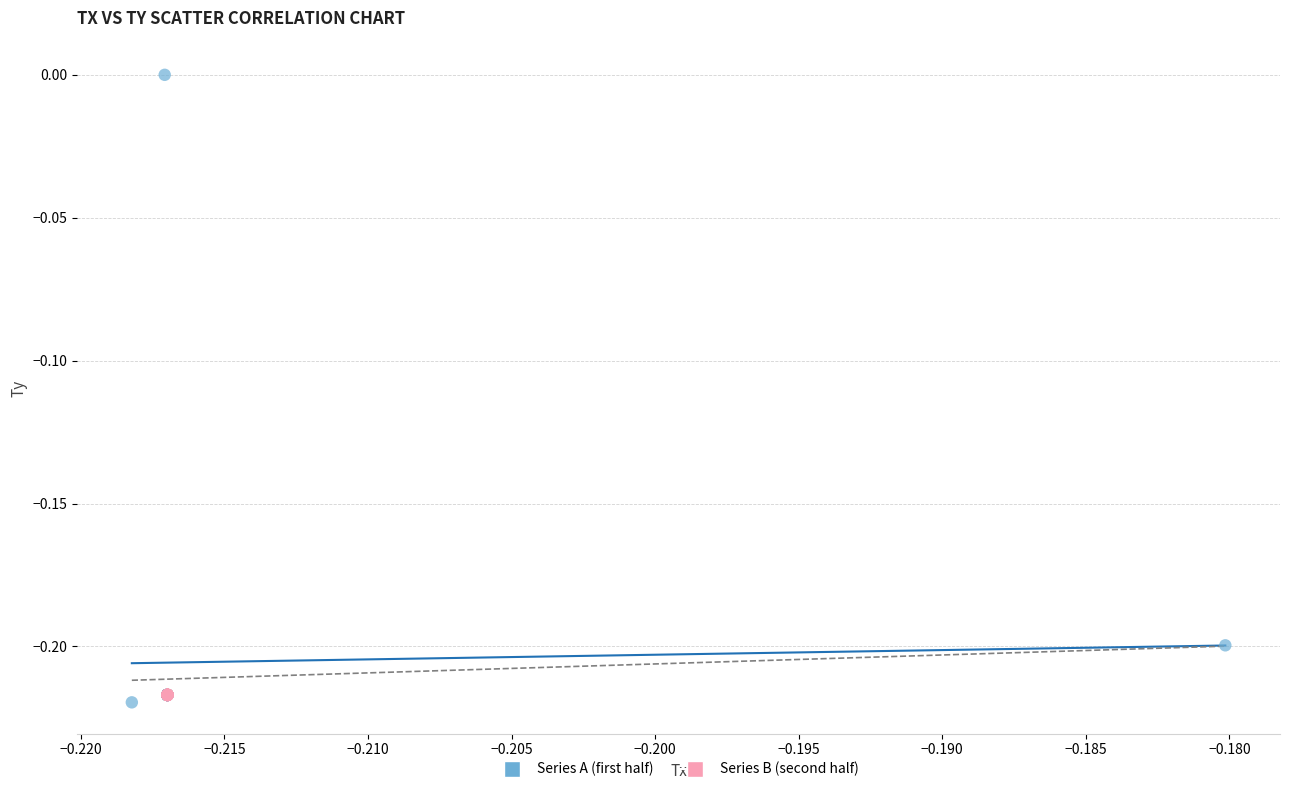

Which series contains the highest Y value?

Series A (first half)